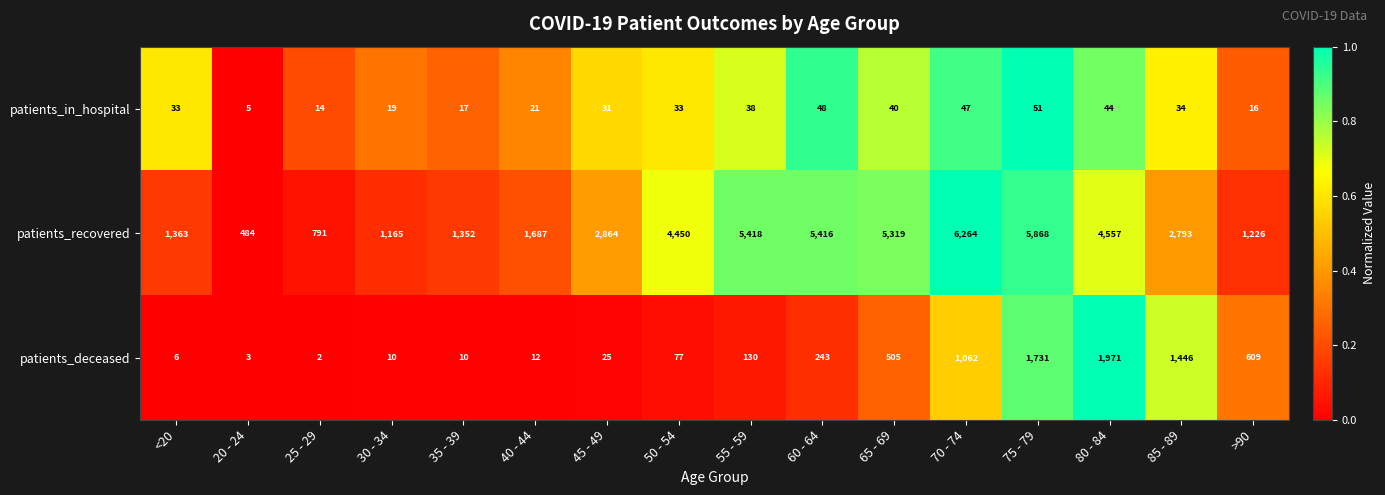

What is the greatest value displayed?

6264